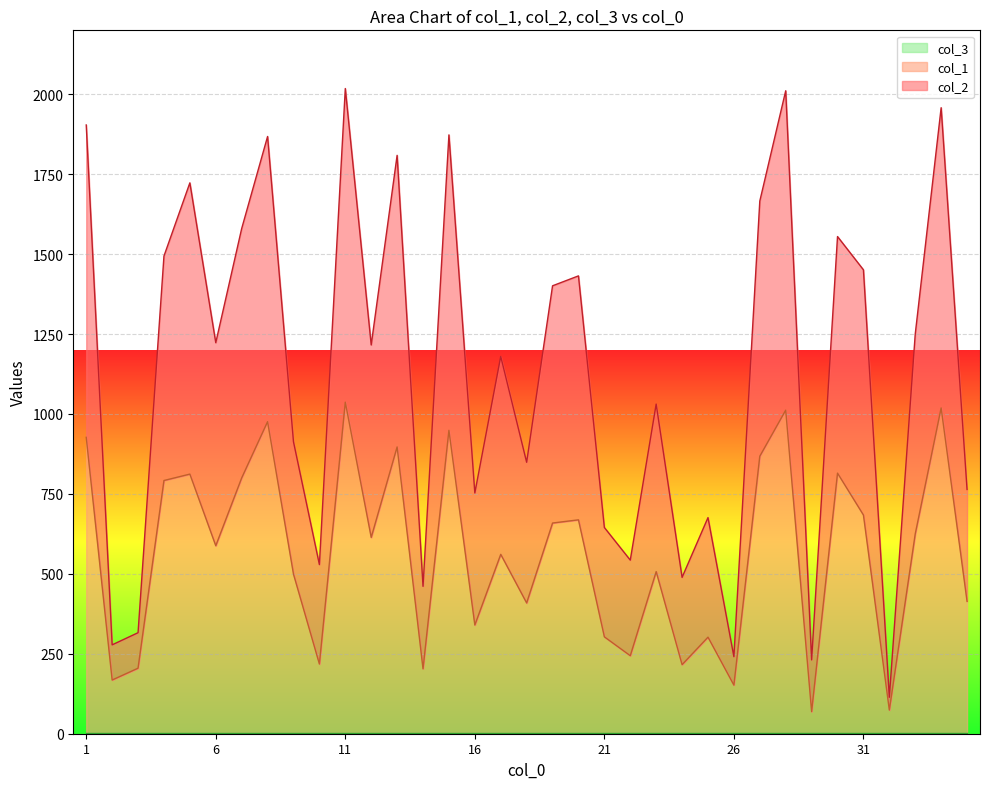

Count the number of categories in the chart.

35